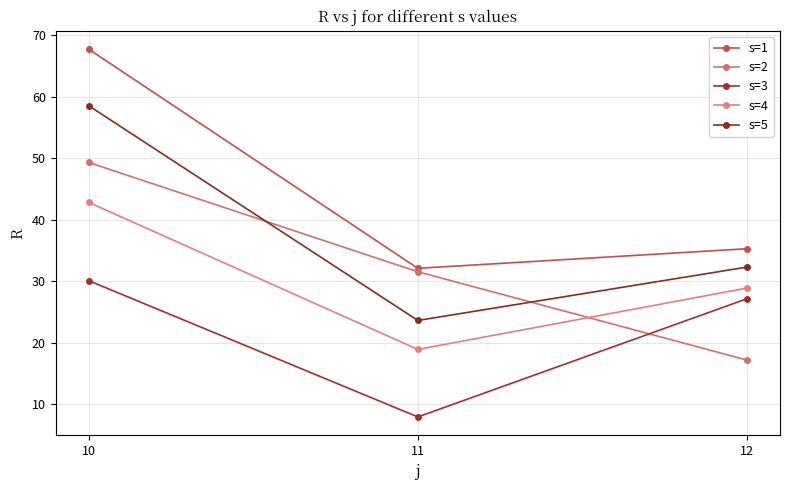

What is the spread (max minus min) of values at 11?

24.2